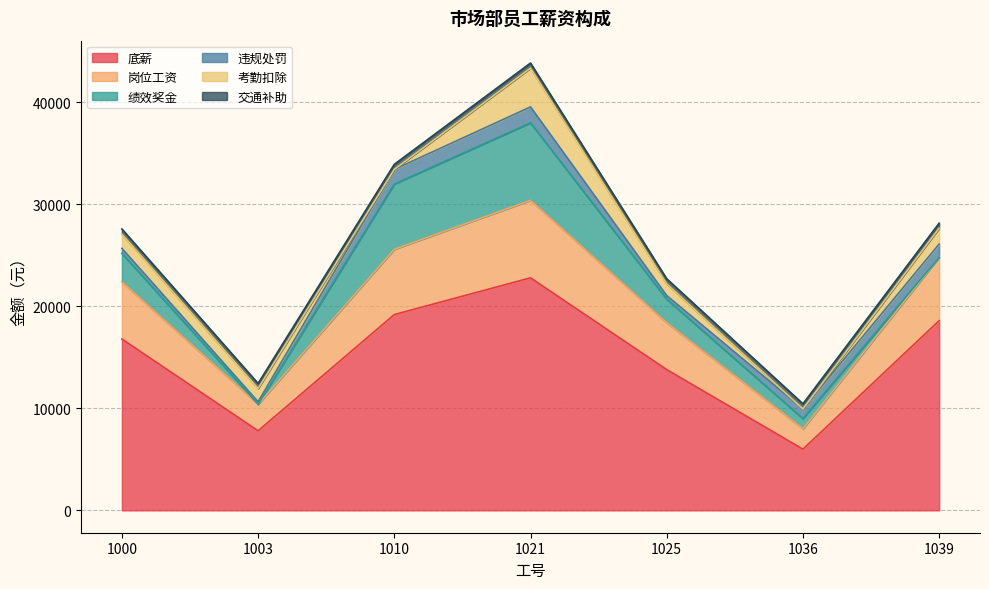

What are all the series names shown in the legend?

底薪, 岗位工资, 绩效奖金, 违规处罚, 考勤扣除, 交通补助